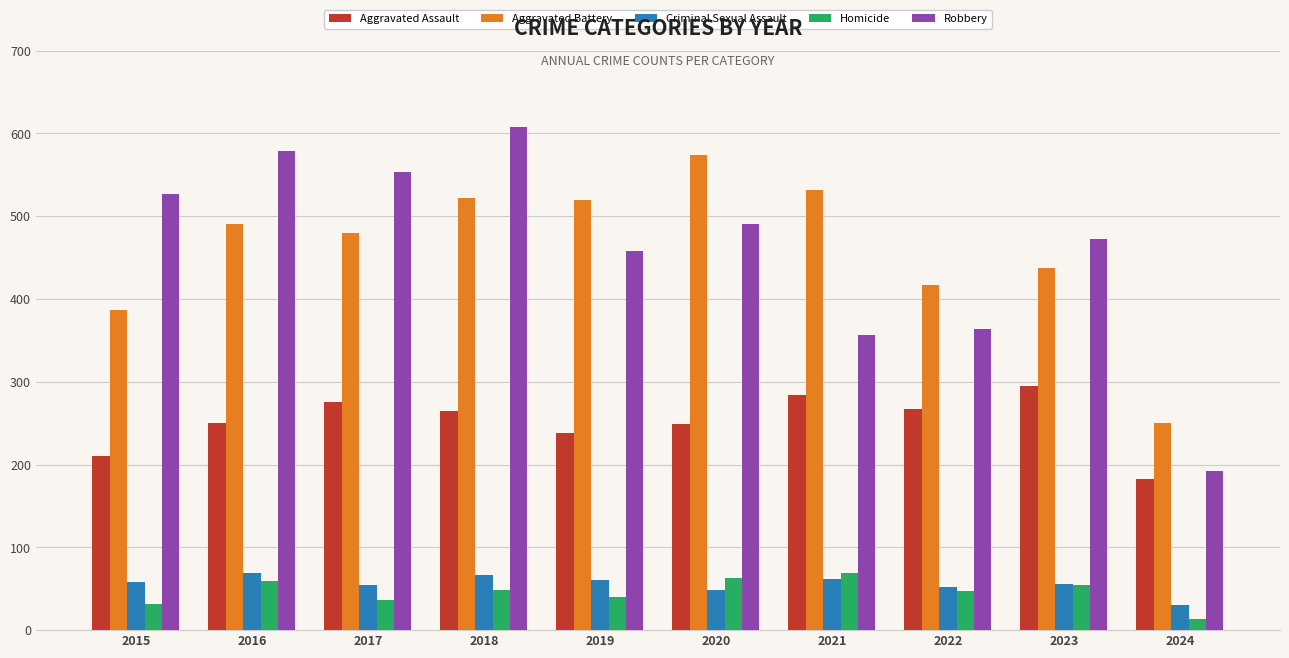

What are all the series names shown in the legend?

Aggravated Assault, Aggravated Battery, Criminal Sexual Assault, Homicide, Robbery